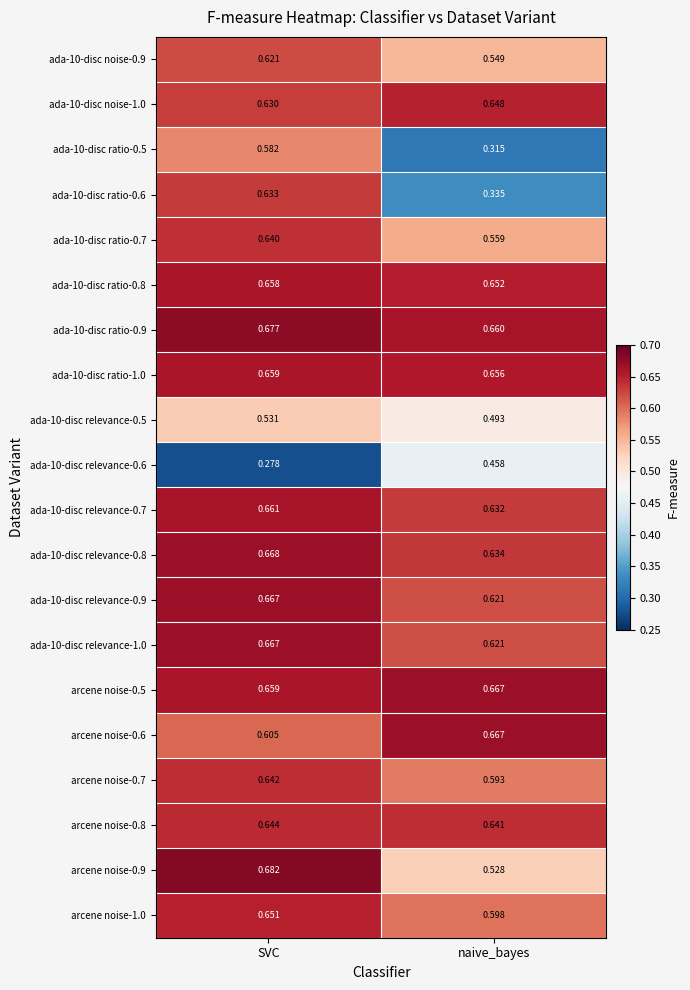

List the labels in order of ada-10-disc ratio-0.5 value, largest first.

SVC, naive_bayes